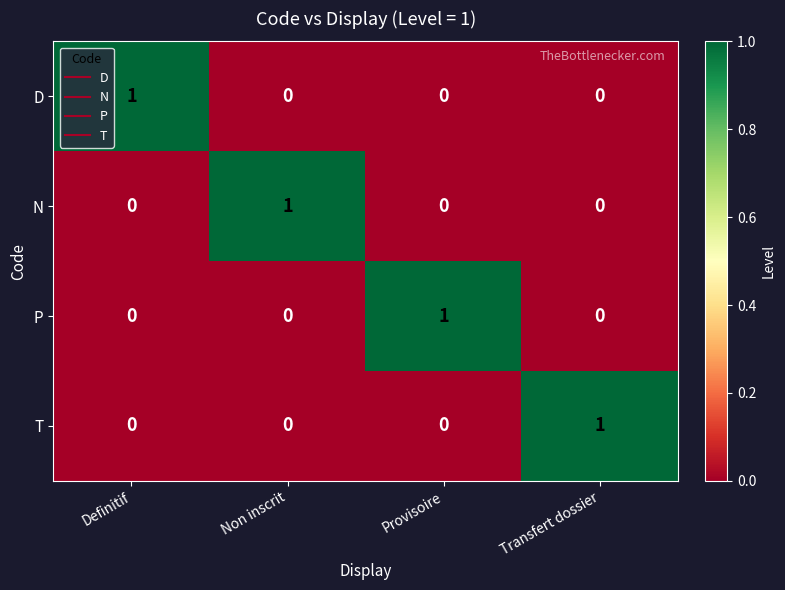

Which category has the highest value in the P series?

Provisoire